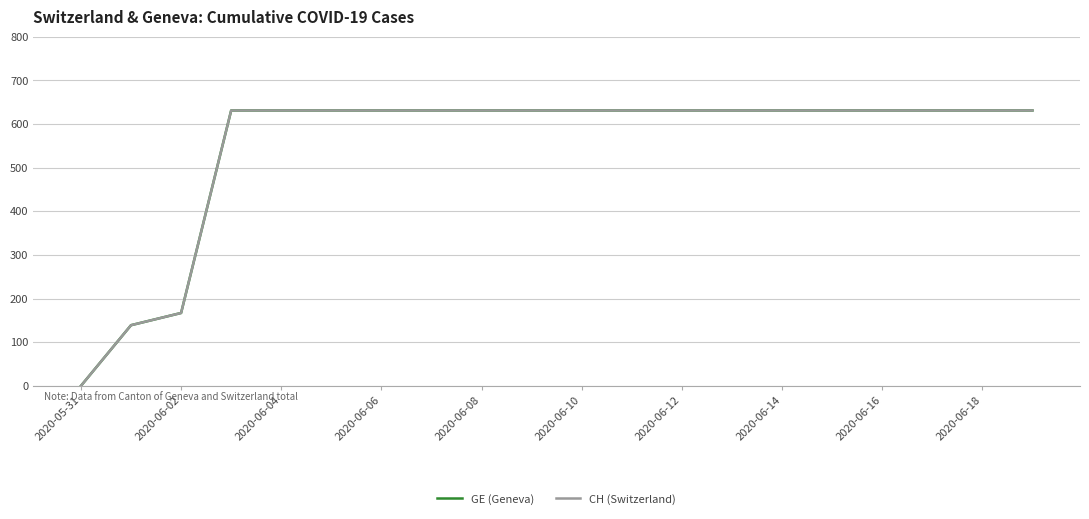

How many lines are shown in the chart?

2